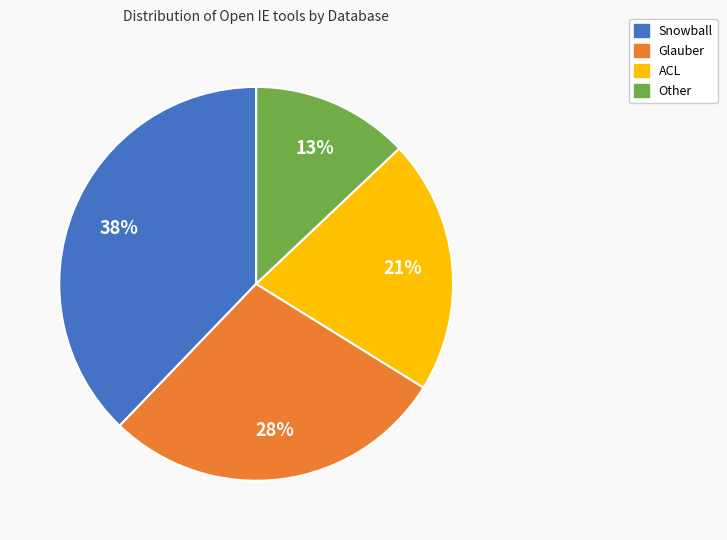

Rank the categories by value from highest to lowest.

Snowball, Glauber, ACL, Other